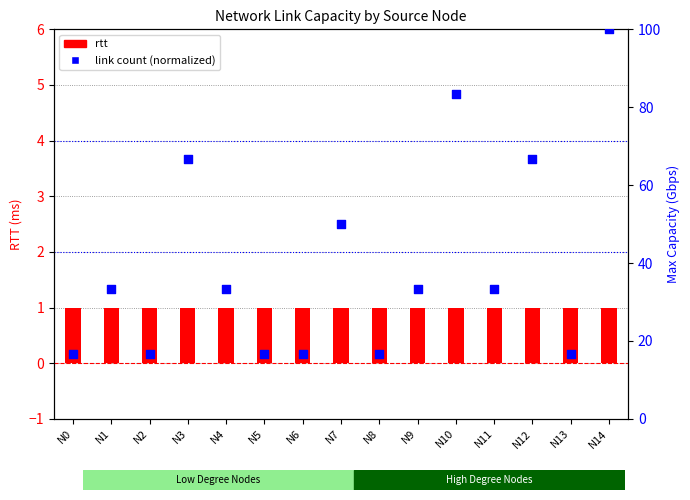

Which series contains the lowest Y value?

rtt